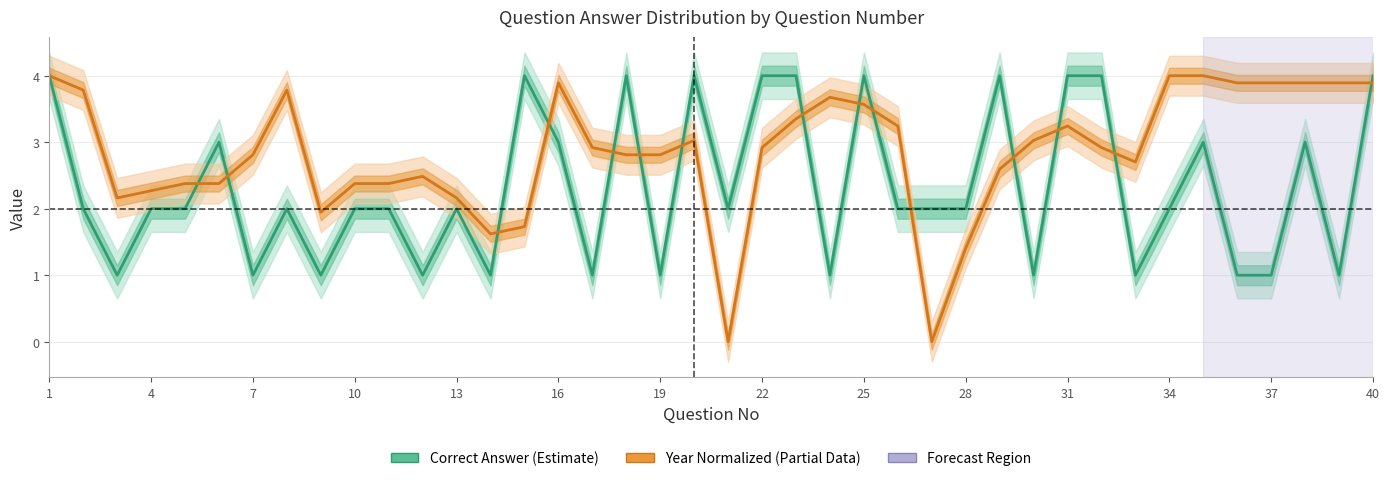

True or false: Year Normalized (Partial Data) has a value of 2.2 at 22.

False